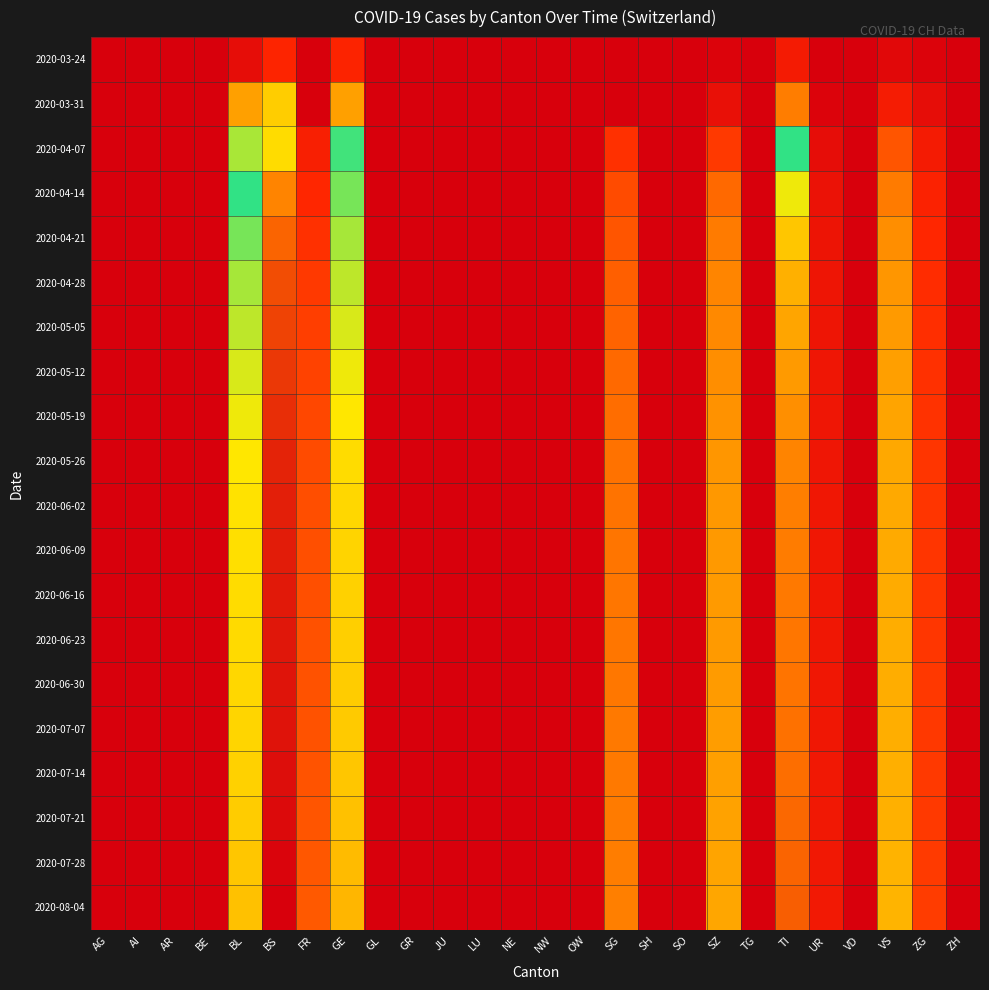

How many distinct data groups are displayed?

20